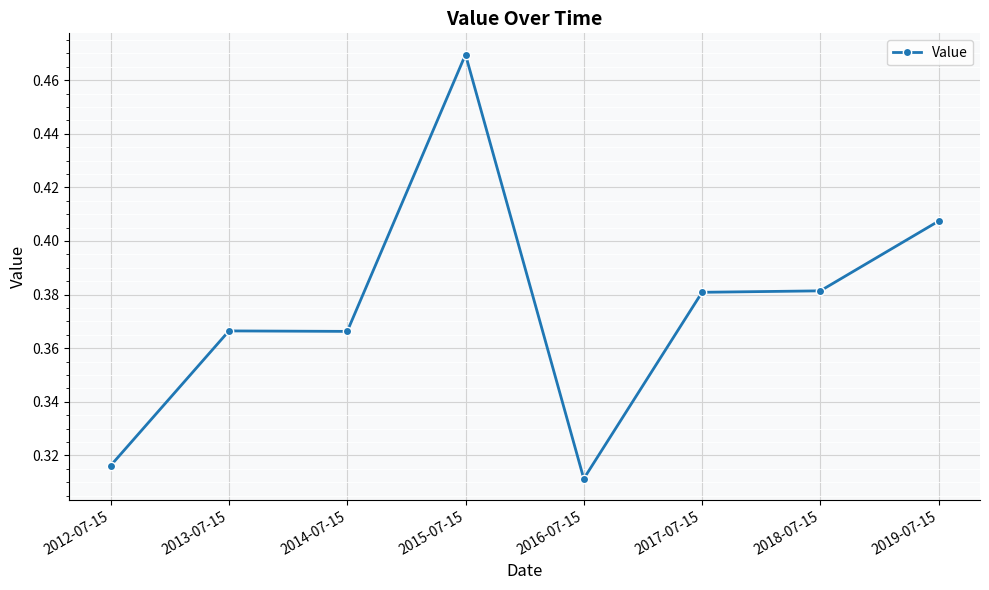

Which category has the highest value across all series?

2015-07-15